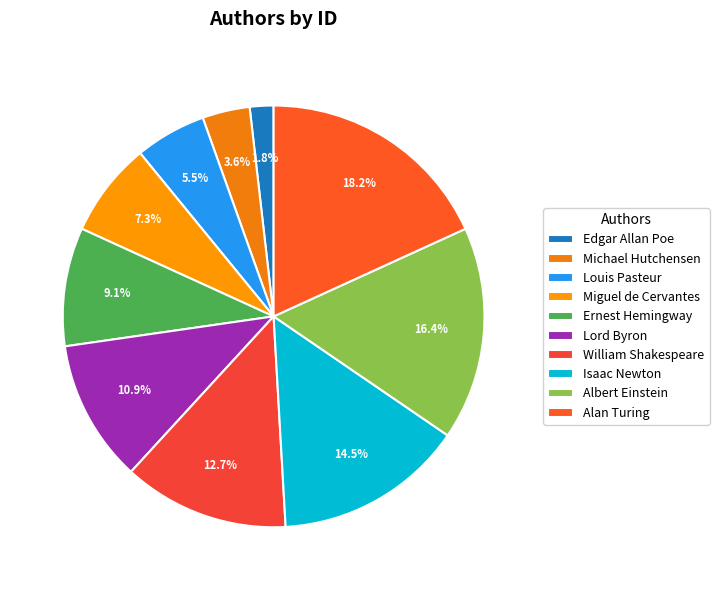

To the nearest percent, what is the average slice percentage?

10%